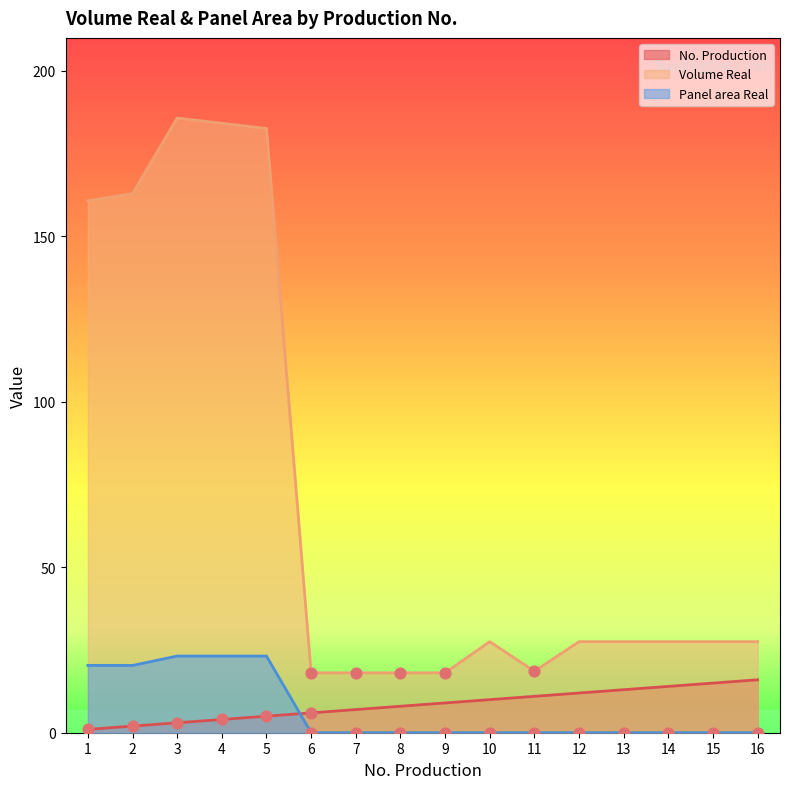

Is the value of Volume Real at 10 greater than the value of Panel area Real at 9?

Yes